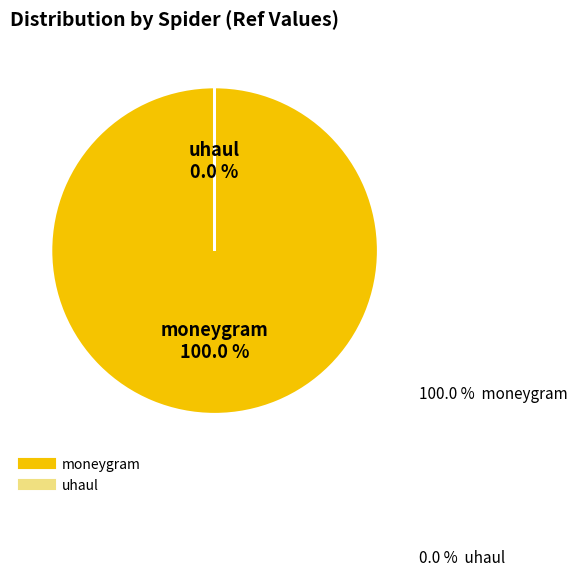

What is the largest slice in the pie chart?

moneygram